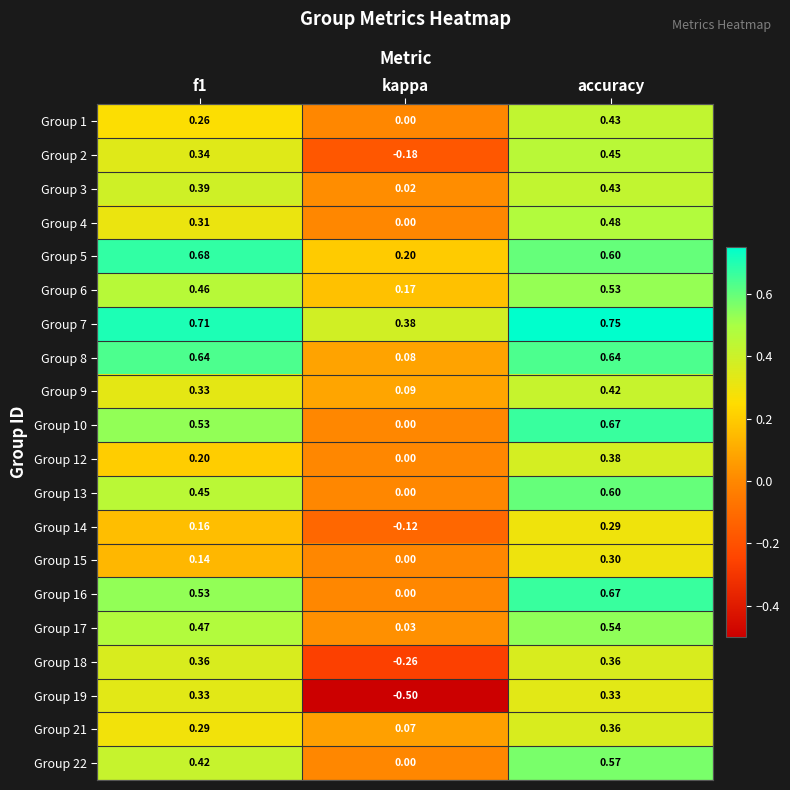

At which label does Group 21 reach its minimum?

kappa